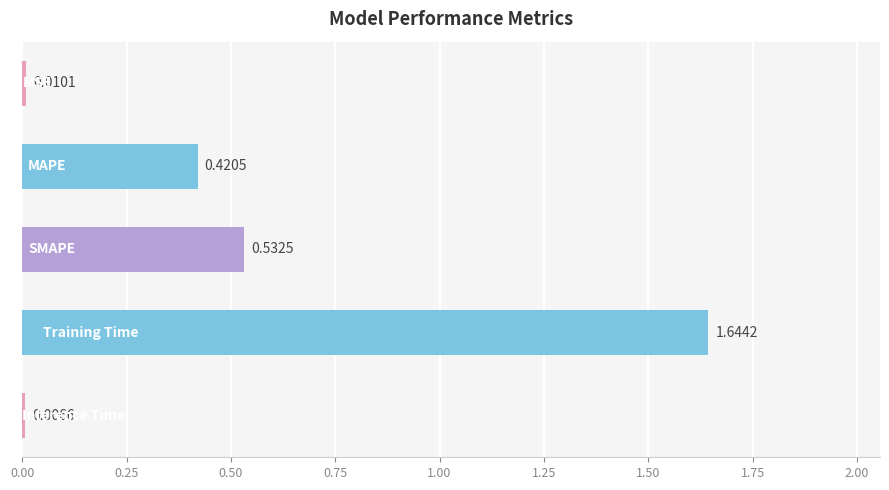

How many bars are there in total?

5